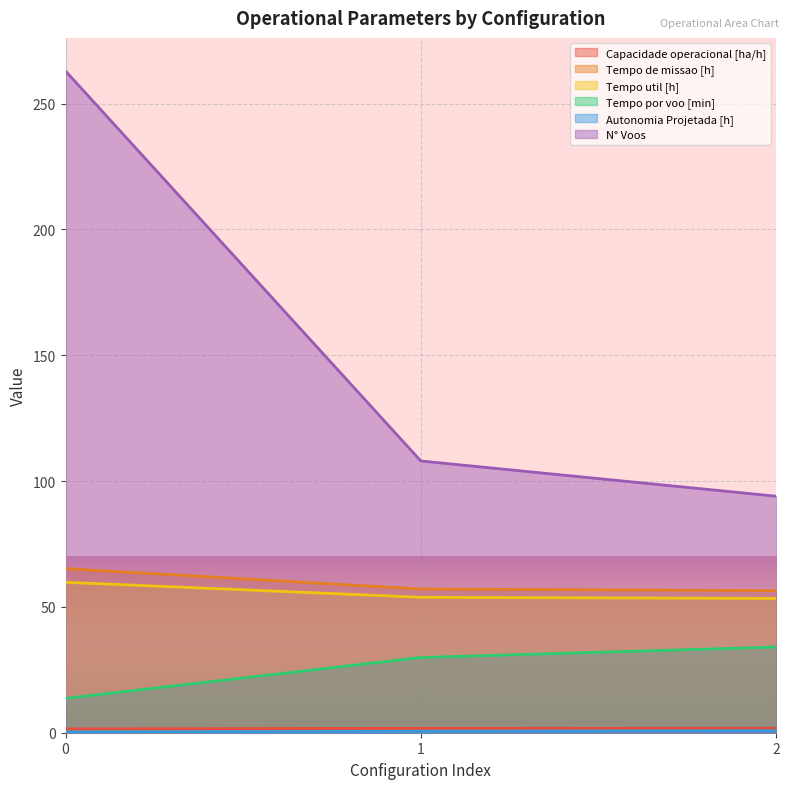

Reading left to right, list all the values displayed in this chart.

Capacidade operacional [ha/h]: 0=1.5	1=1.8	2=1.8
Tempo de missao [h]: 0=65.2	1=57.1	2=56.5
Tempo util [h]: 0=59.8	1=53.8	2=53.4
Tempo por voo [min]: 0=13.6	1=29.9	2=34.1
Autonomia Projetada [h]: 0=0.3	1=0.6	2=0.8
N° Voos: 0=263.0	1=108.0	2=94.0